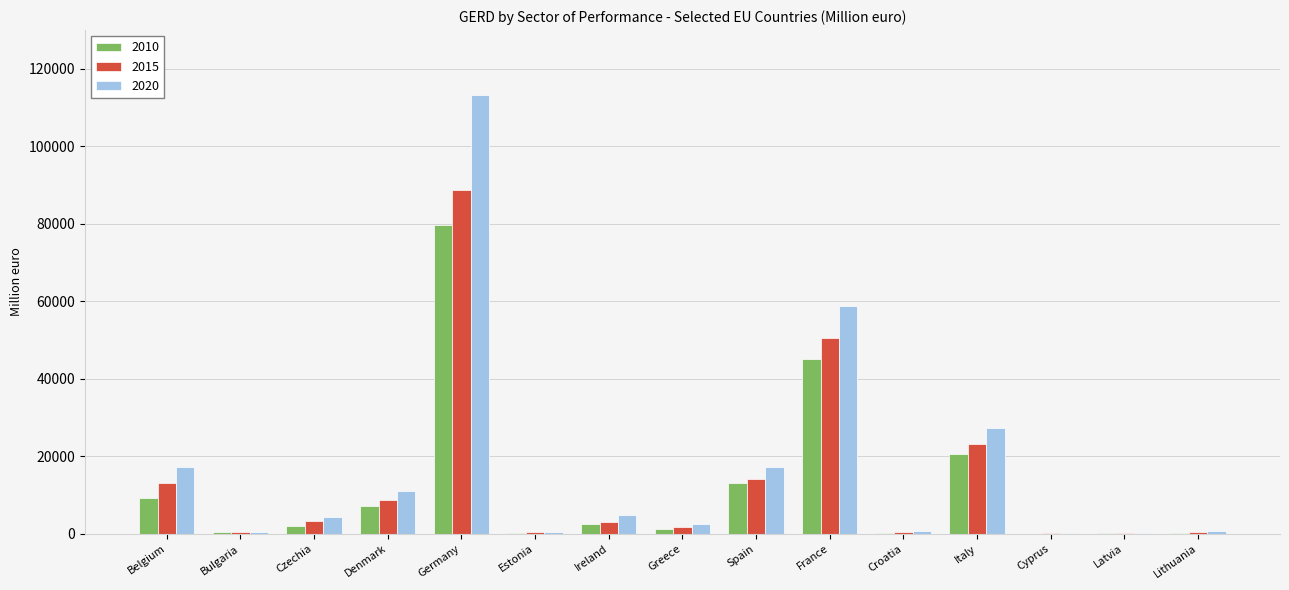

The 2015 series shows 14063.0 at Spain. True or false?

True